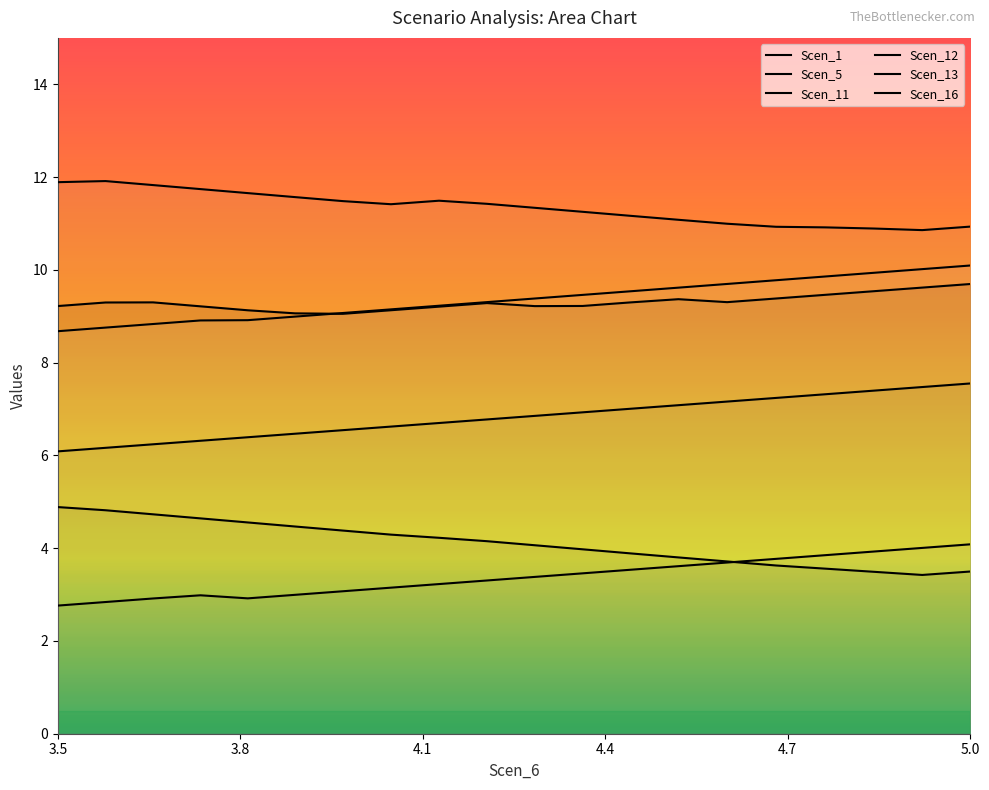

True or false: Scen_11 and Scen_13 intersect in this chart.

False